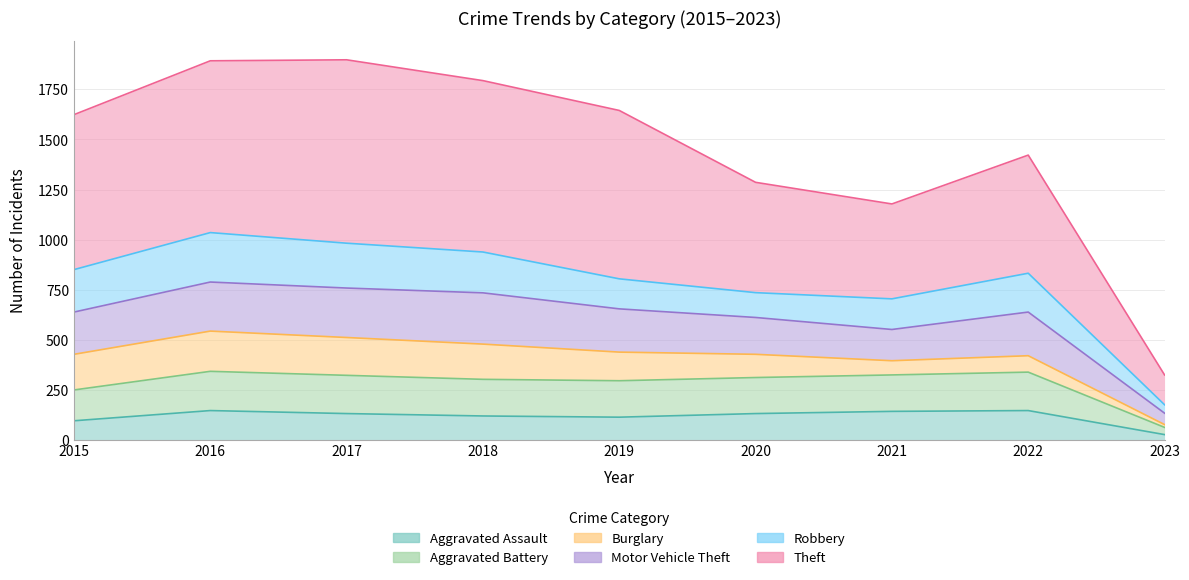

At which category is the sum across all series the highest?

2016